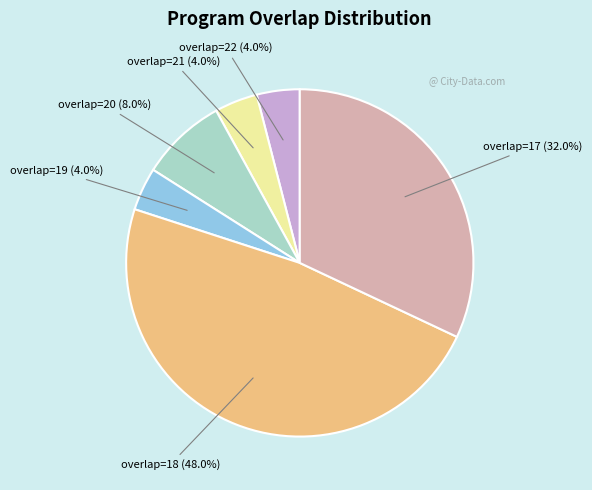

Is there any slice that represents more than half of the pie?

No